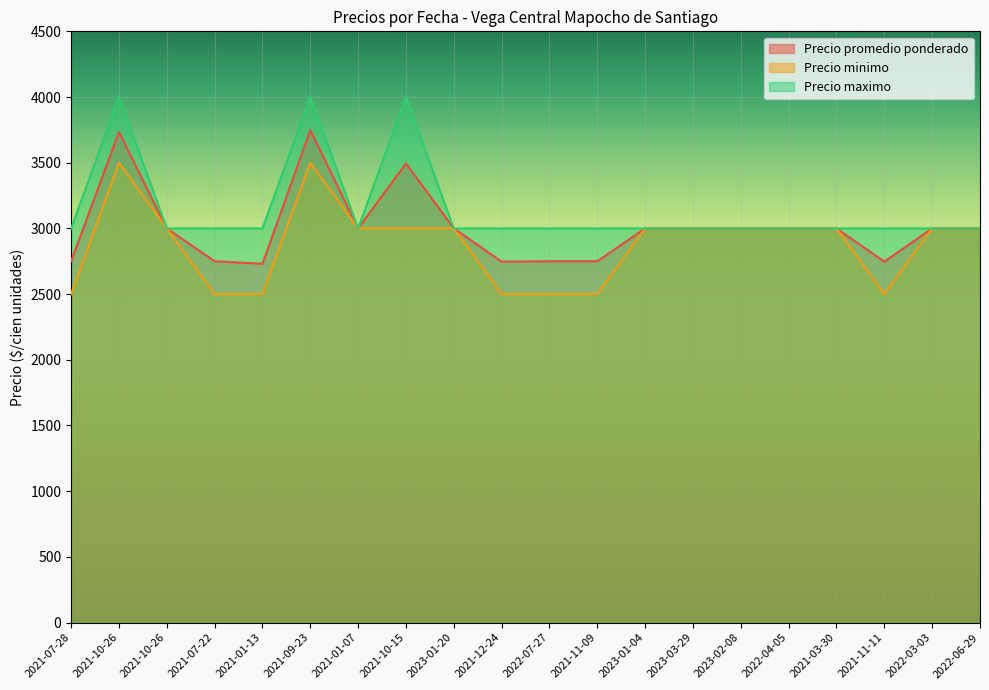

Reading left to right, what are all the values shown in this chart?

Precio promedio ponderado: 2021-07-28=2750	2021-10-26=3733	2021-10-26=3000	2021-07-22=2750	2021-01-13=2731	2021-09-23=3747	2021-01-07=3000	2021-10-15=3494	2023-01-20=3000	2021-12-24=2747	2022-07-27=2750	2021-11-09=2750	2023-01-04=3000	2023-03-29=3000	2023-02-08=3000	2022-04-05=3000	2021-03-30=3000	2021-11-11=2747	2022-03-03=3000	2022-06-29=3000
Precio minimo: 2021-07-28=2500	2021-10-26=3500	2021-10-26=3000	2021-07-22=2500	2021-01-13=2500	2021-09-23=3500	2021-01-07=3000	2021-10-15=3000	2023-01-20=3000	2021-12-24=2500	2022-07-27=2500	2021-11-09=2500	2023-01-04=3000	2023-03-29=3000	2023-02-08=3000	2022-04-05=3000	2021-03-30=3000	2021-11-11=2500	2022-03-03=3000	2022-06-29=3000
Precio maximo: 2021-07-28=3000	2021-10-26=4000	2021-10-26=3000	2021-07-22=3000	2021-01-13=3000	2021-09-23=4000	2021-01-07=3000	2021-10-15=4000	2023-01-20=3000	2021-12-24=3000	2022-07-27=3000	2021-11-09=3000	2023-01-04=3000	2023-03-29=3000	2023-02-08=3000	2022-04-05=3000	2021-03-30=3000	2021-11-11=3000	2022-03-03=3000	2022-06-29=3000